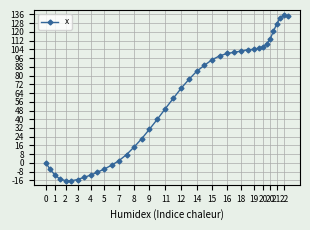

What is the value of the 16th point from the left?

22.2